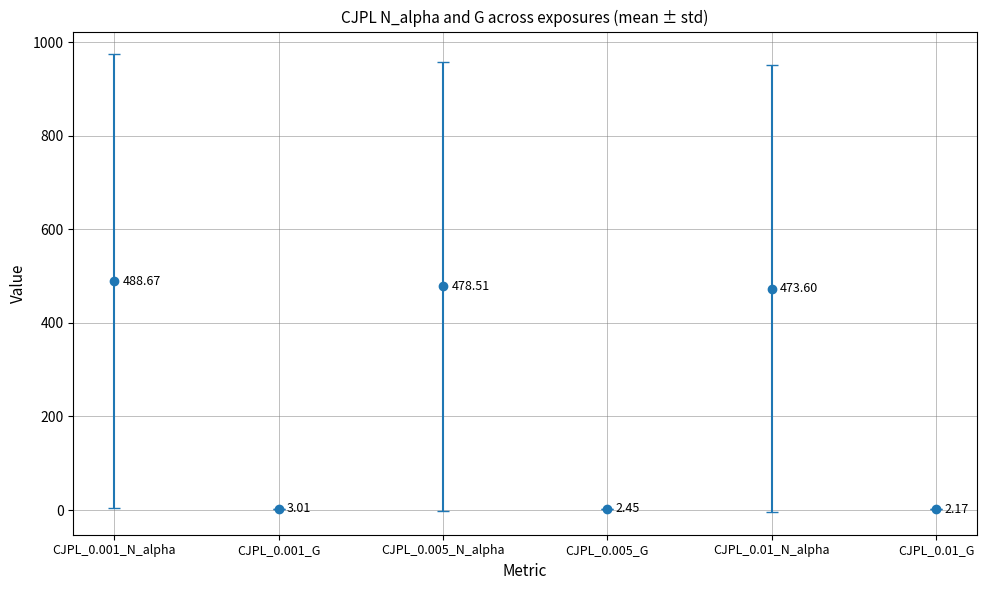

What are all the series names shown in the legend?

CJPL_0.001_N_alpha, CJPL_0.001_G, CJPL_0.005_N_alpha, CJPL_0.005_G, CJPL_0.01_N_alpha, CJPL_0.01_G